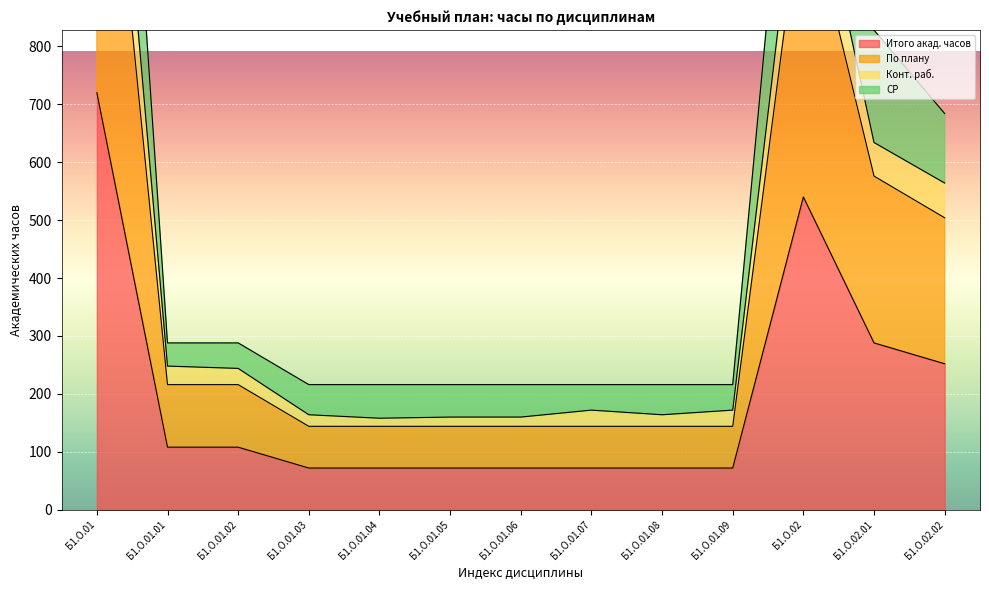

How many values in the Конт. раб. series are below 172?

5